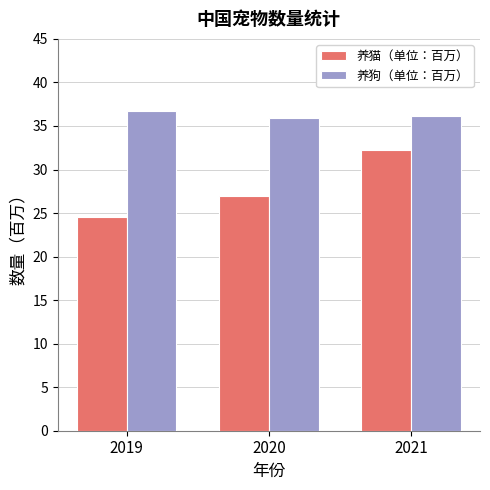

Is it true that 养猫（单位：百万） equals 56.0 at 2021?

False